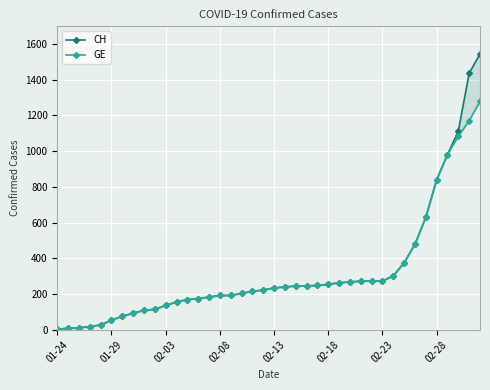

What is the difference between the maximum and second lowest values in the CH series?

1536